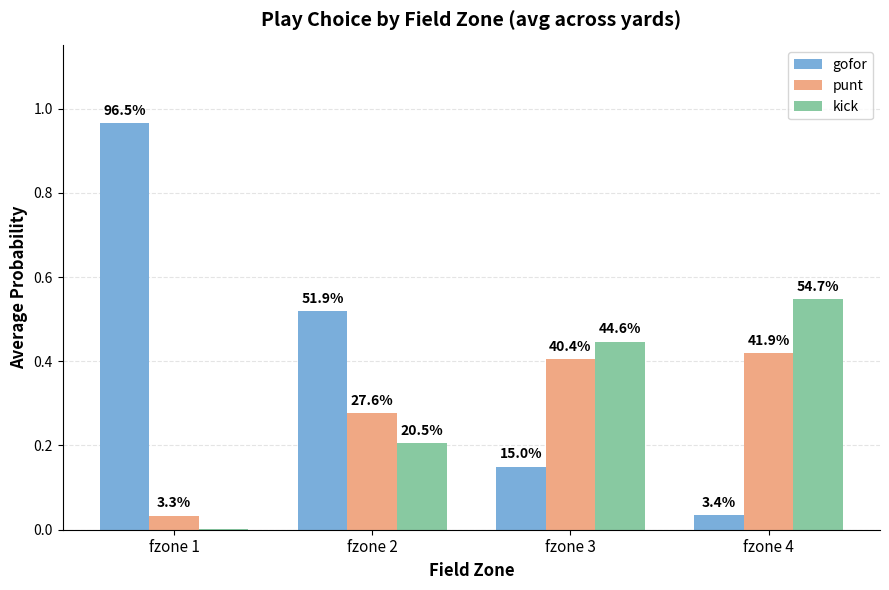

The kick series shows 0.4 at fzone 3. True or false?

True